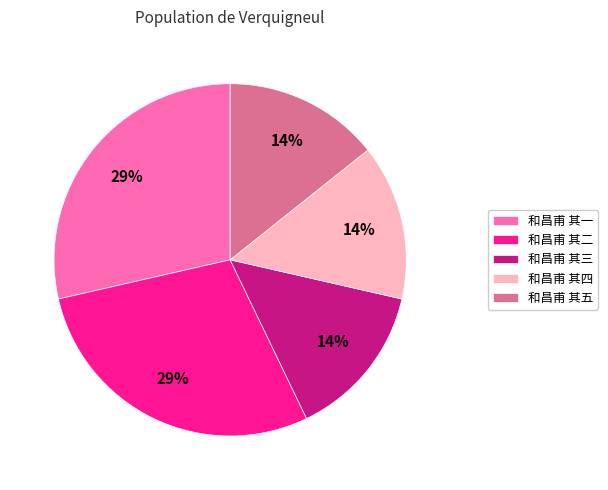

To the nearest percent, what is the combined percentage of 和昌甫 其二 and 和昌甫 其五?

43%